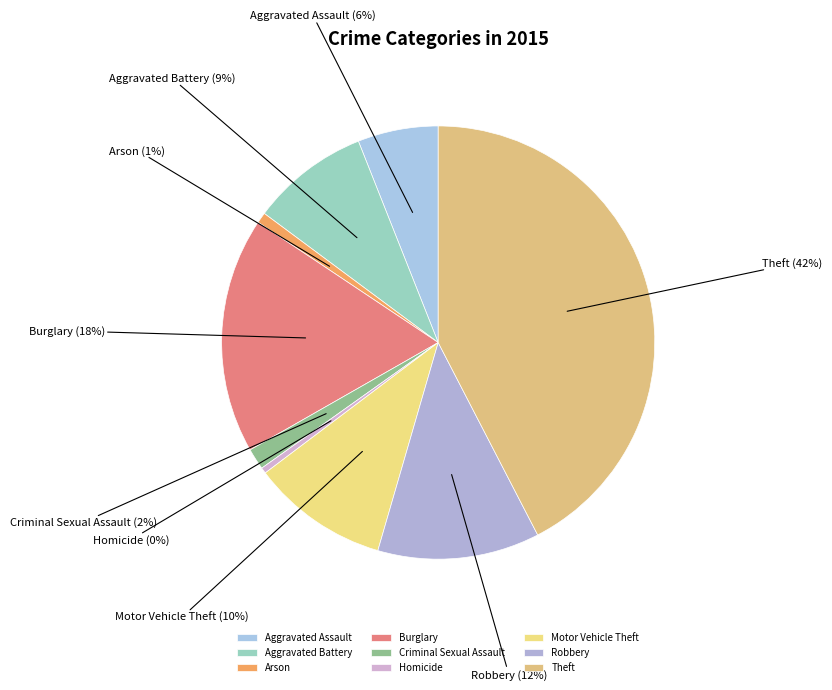

True or false: Homicide accounts for 7% of the total.

False